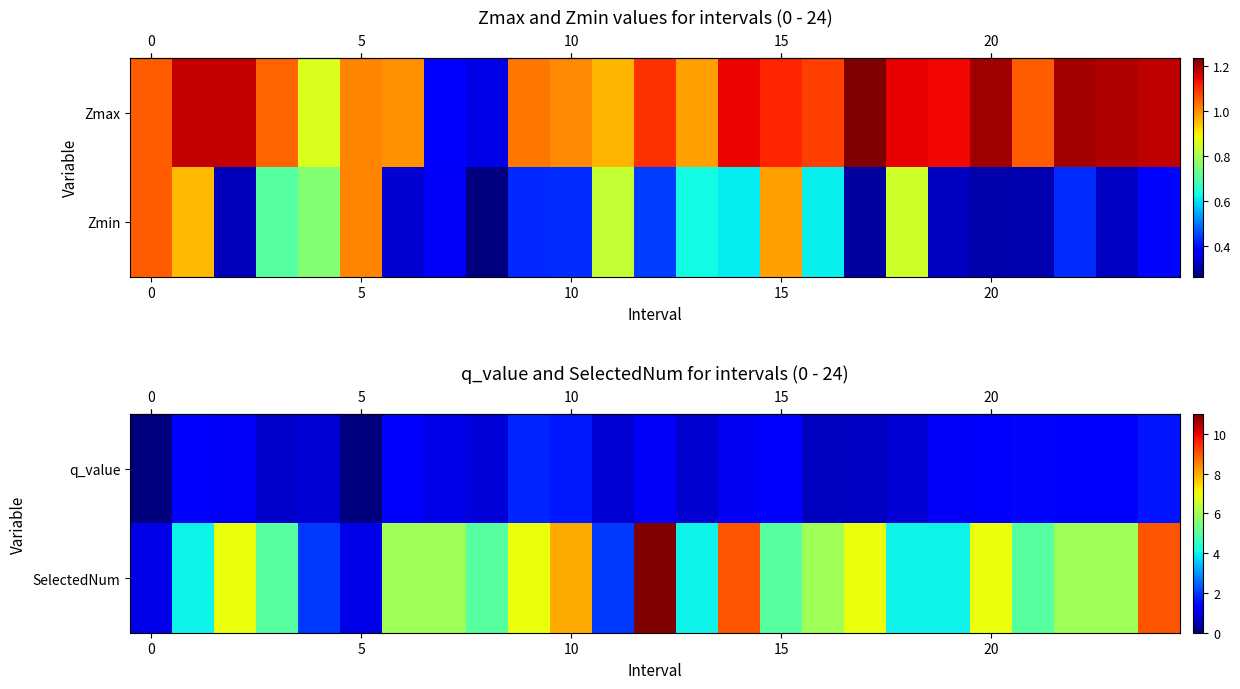

How many values in the row_0 series are below 1?

10